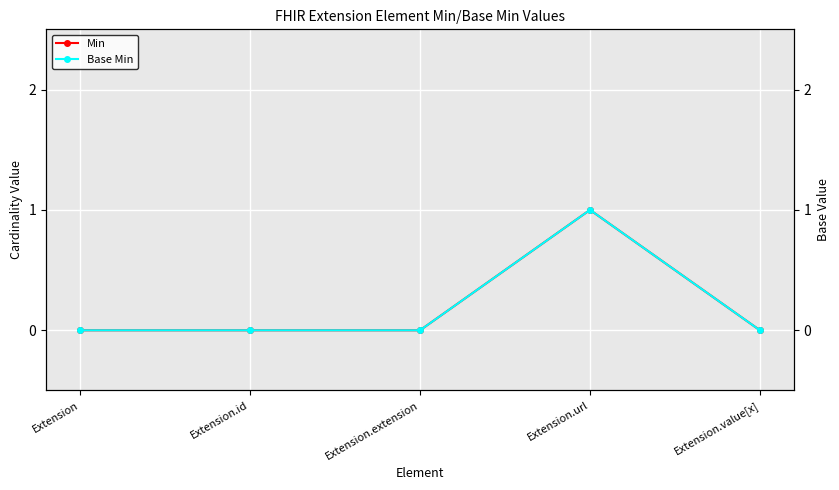

True or false: Base Min and Min intersect in this chart.

False